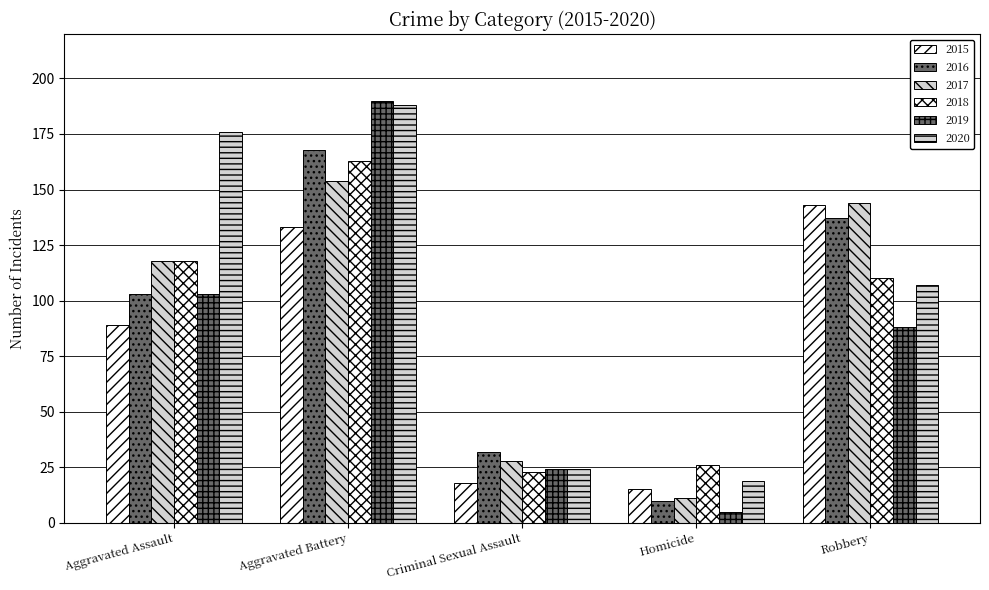

What is the highest value of the 2017 series?

154